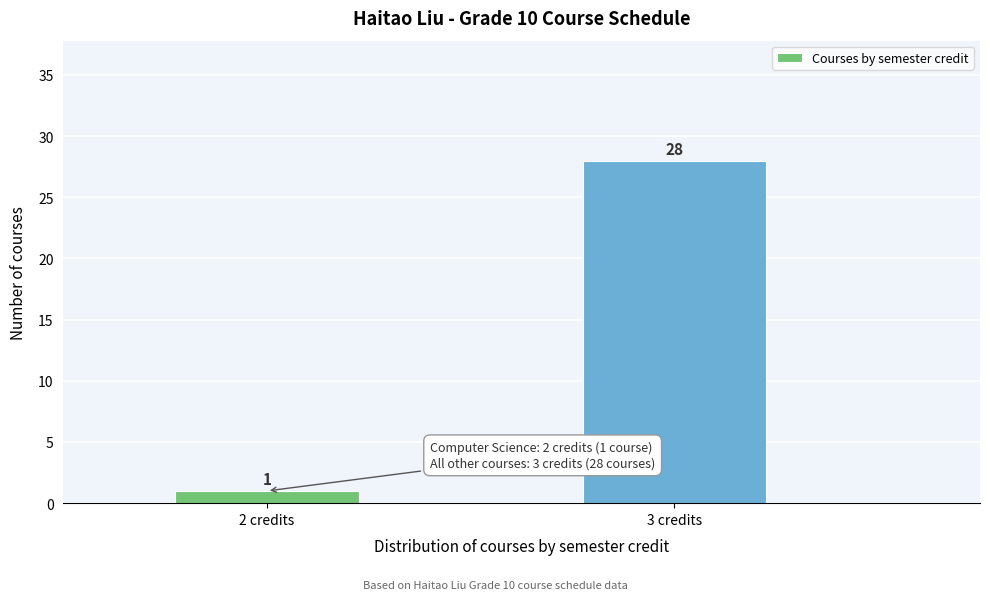

Reading left to right, what are all the values shown in this chart?

2 credits=1	3 credits=28